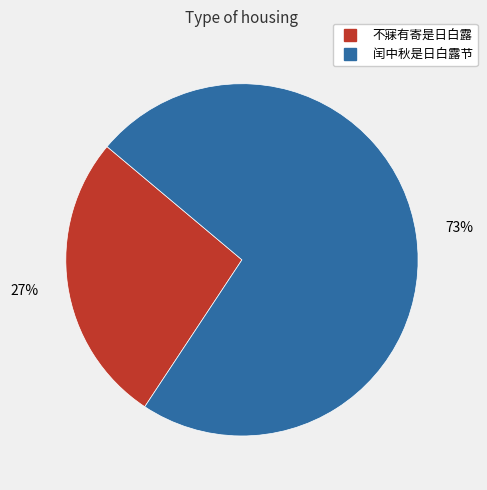

To the nearest percent, what is the difference between the largest and smallest slice percentages?

46%